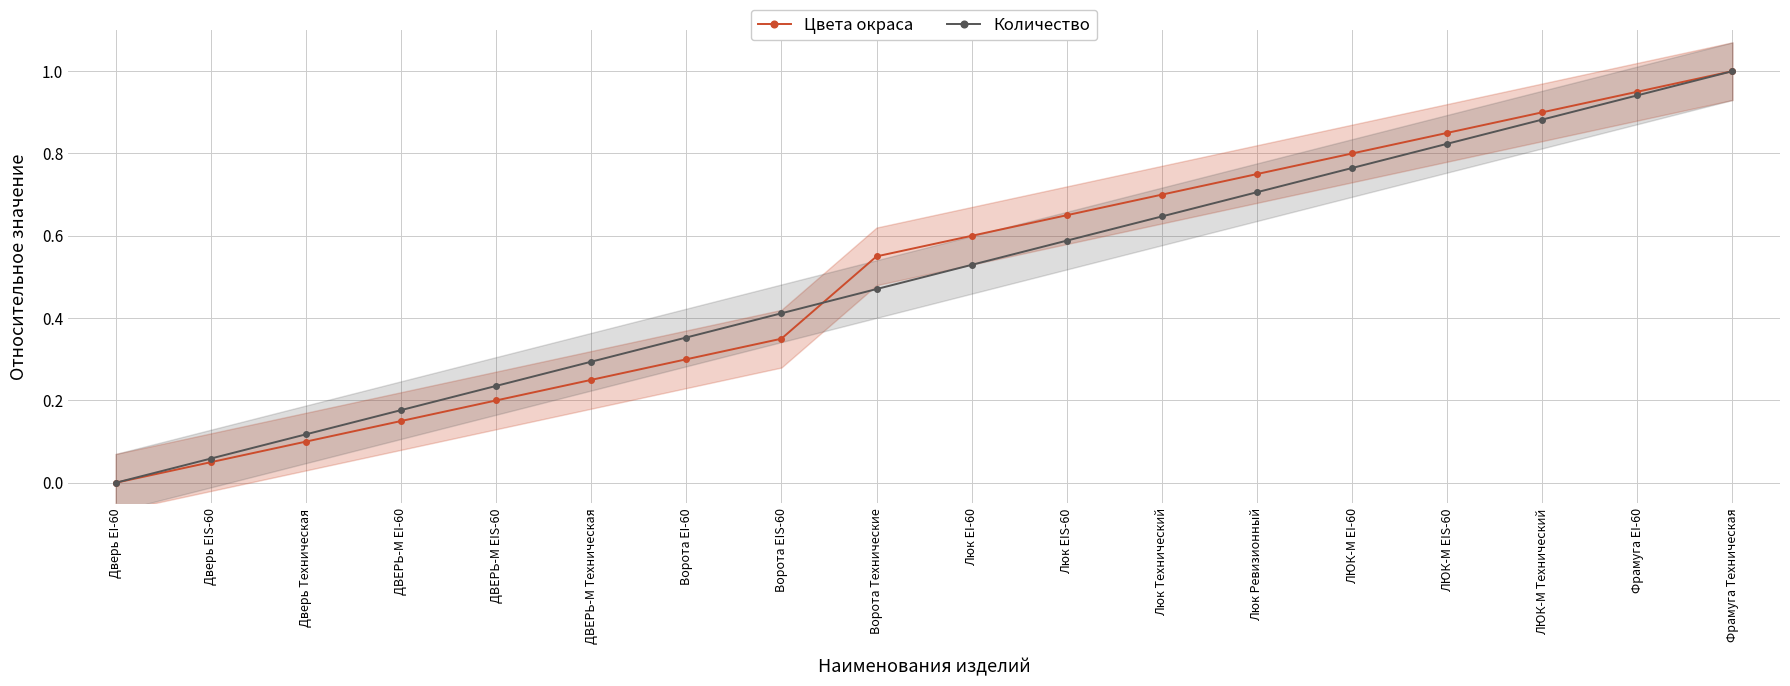

Is this an area chart (filled region under the line)?

No